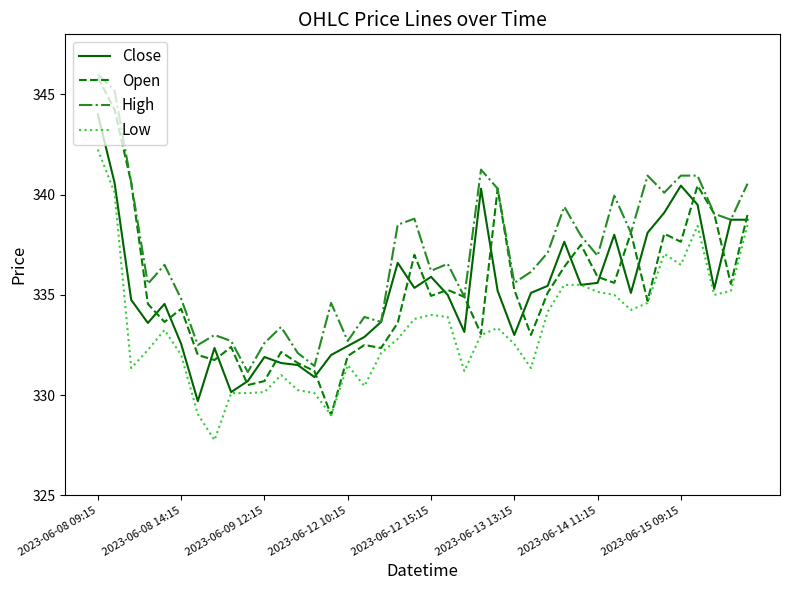

What is the difference between the maximum and minimum values in the Open series?

16.9